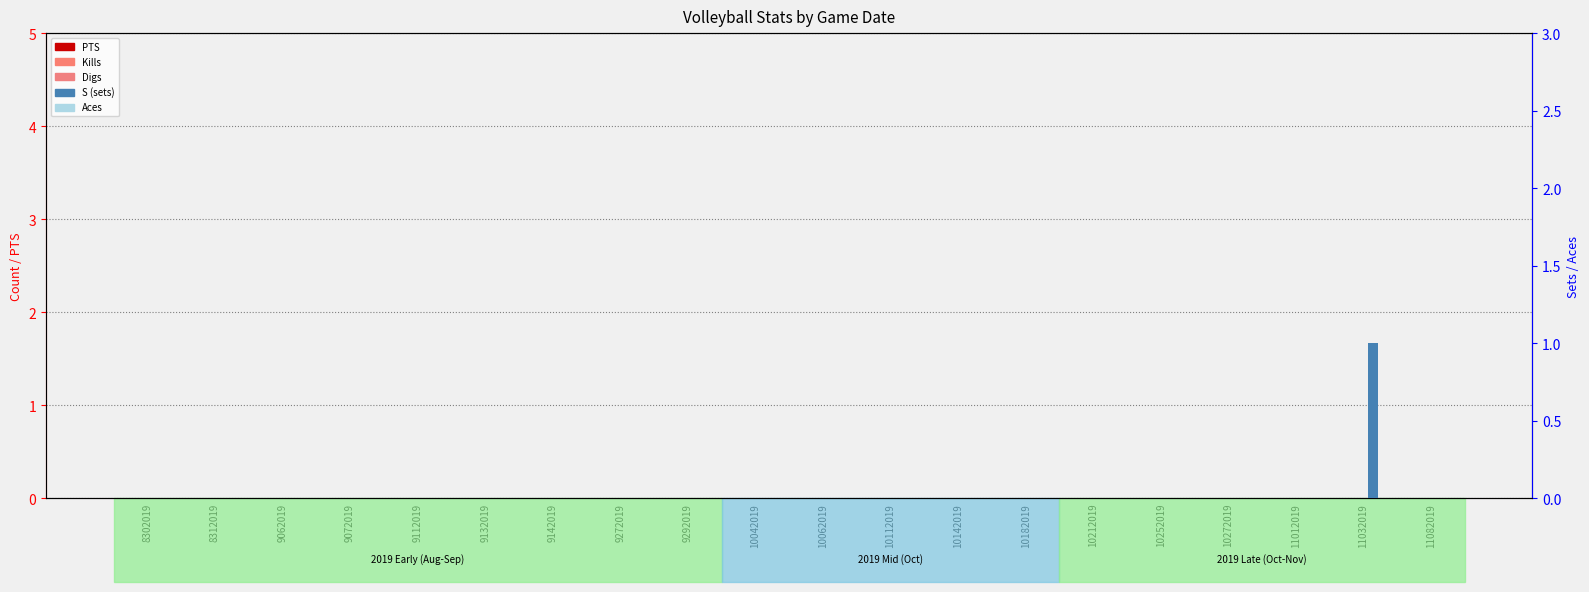

Reading left to right, list all the values displayed in this chart.

PTS: 8302019=0	8312019=0	9062019=0	9072019=0	9112019=0	9132019=0	9142019=0	9272019=0	9292019=0	10042019=0	10062019=0	10112019=0	10142019=0	10182019=0	10212019=0	10252019=0	10272019=0	11012019=0	11032019=0	11082019=0
Kills: 8302019=0	8312019=0	9062019=0	9072019=0	9112019=0	9132019=0	9142019=0	9272019=0	9292019=0	10042019=0	10062019=0	10112019=0	10142019=0	10182019=0	10212019=0	10252019=0	10272019=0	11012019=0	11032019=0	11082019=0
Digs: 8302019=0	8312019=0	9062019=0	9072019=0	9112019=0	9132019=0	9142019=0	9272019=0	9292019=0	10042019=0	10062019=0	10112019=0	10142019=0	10182019=0	10212019=0	10252019=0	10272019=0	11012019=0	11032019=0	11082019=0
S (sets): 8302019=0	8312019=0	9062019=0	9072019=0	9112019=0	9132019=0	9142019=0	9272019=0	9292019=0	10042019=0	10062019=0	10112019=0	10142019=0	10182019=0	10212019=0	10252019=0	10272019=0	11012019=0	11032019=1	11082019=0
Aces: 8302019=0	8312019=0	9062019=0	9072019=0	9112019=0	9132019=0	9142019=0	9272019=0	9292019=0	10042019=0	10062019=0	10112019=0	10142019=0	10182019=0	10212019=0	10252019=0	10272019=0	11012019=0	11032019=0	11082019=0